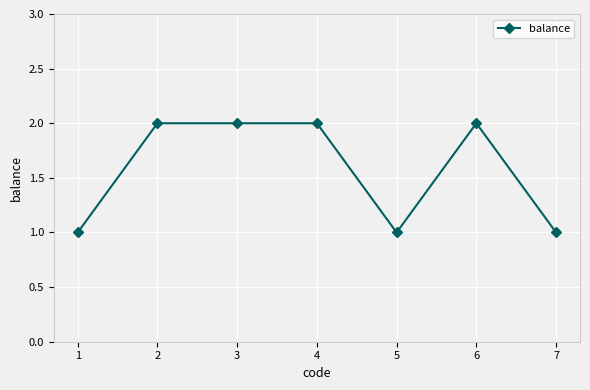

The value at 4 is 1. True or false?

False